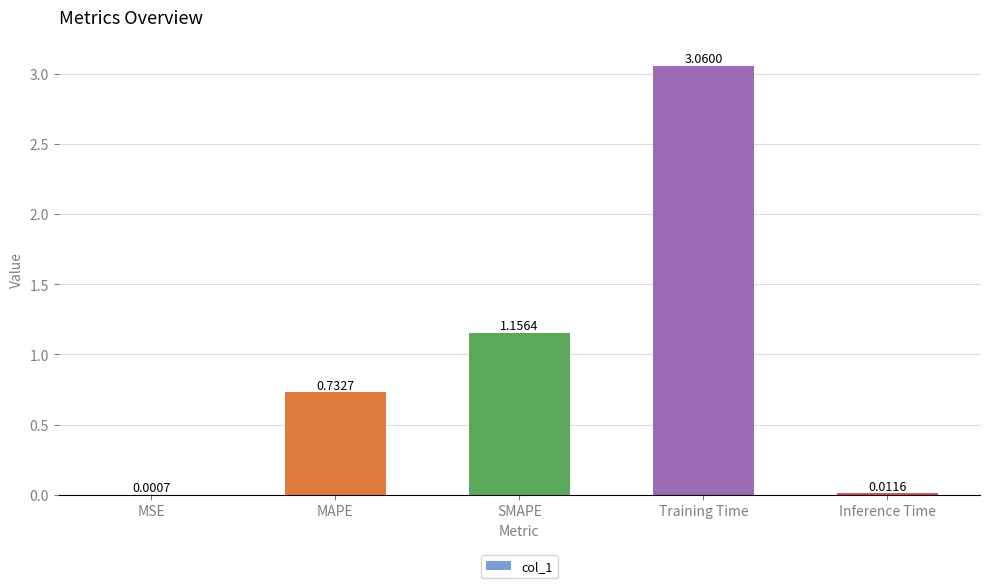

Which label corresponds to the largest value in the chart?

Training Time